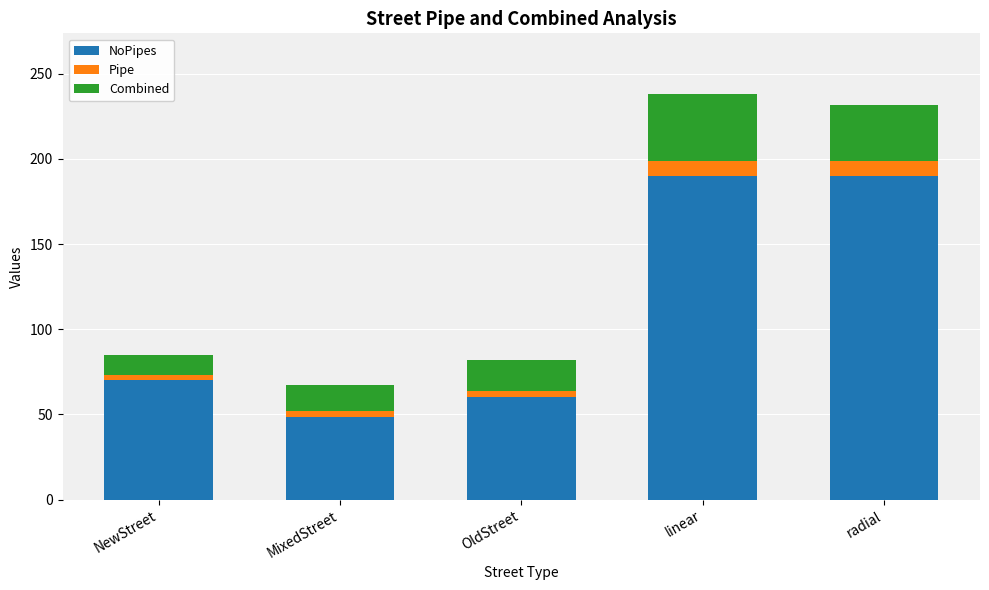

How many bars are there in total?

5